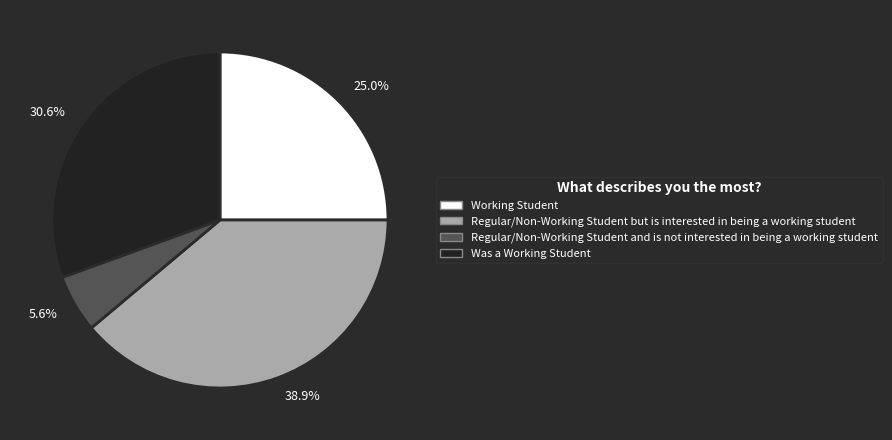

Rank the categories by value from lowest to highest.

5.6%, 25.0%, 30.6%, 38.9%